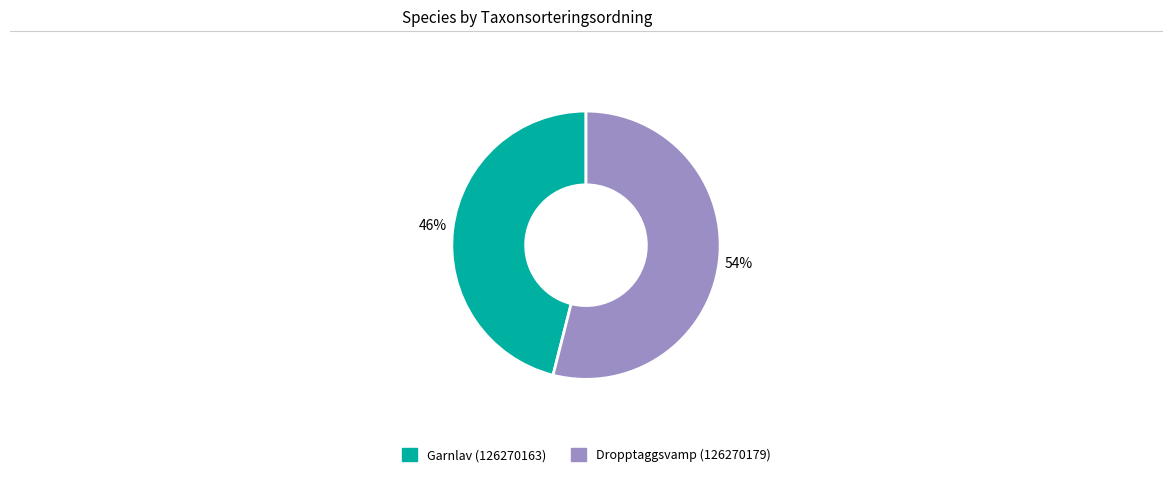

Count the number of slices in the pie.

2